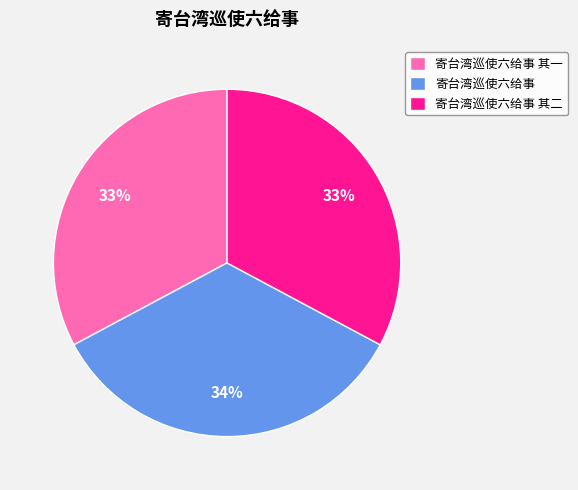

To the nearest percent, what is the combined percentage of 寄台湾巡使六给事 其一 and 寄台湾巡使六给事 其二?

66%